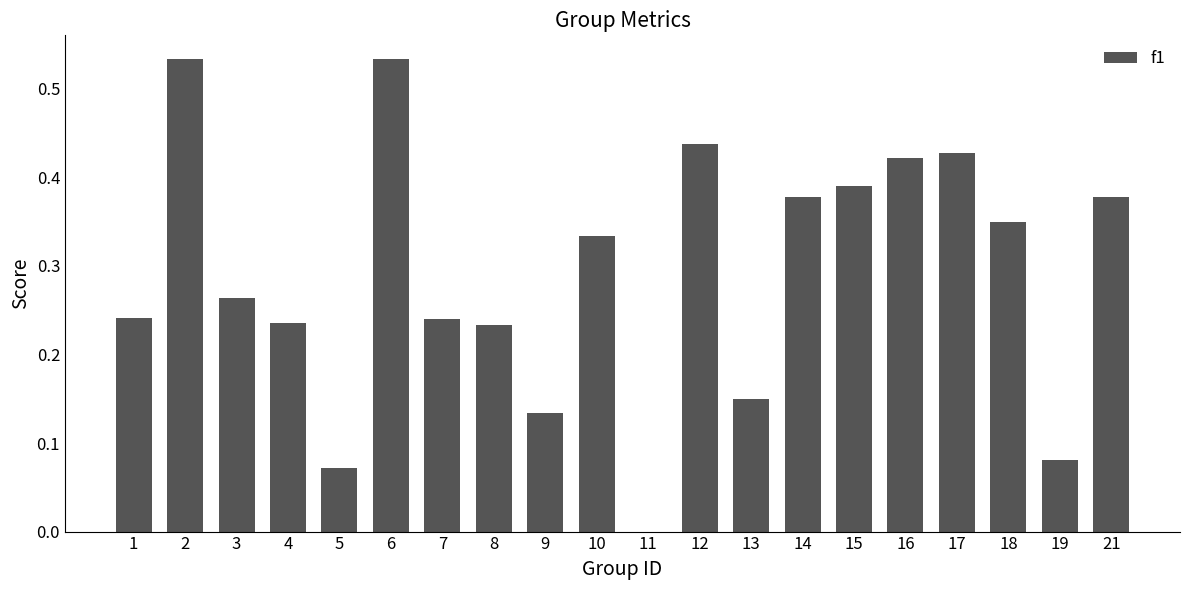

True or false: the data shows 0.0 at 5.

False